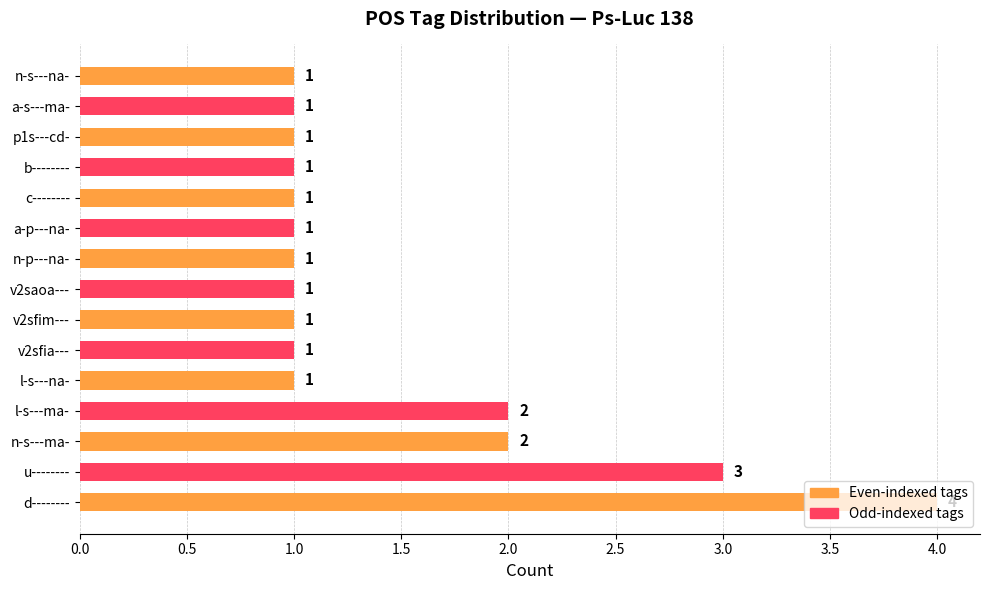

What is the maximum value shown in the chart?

4